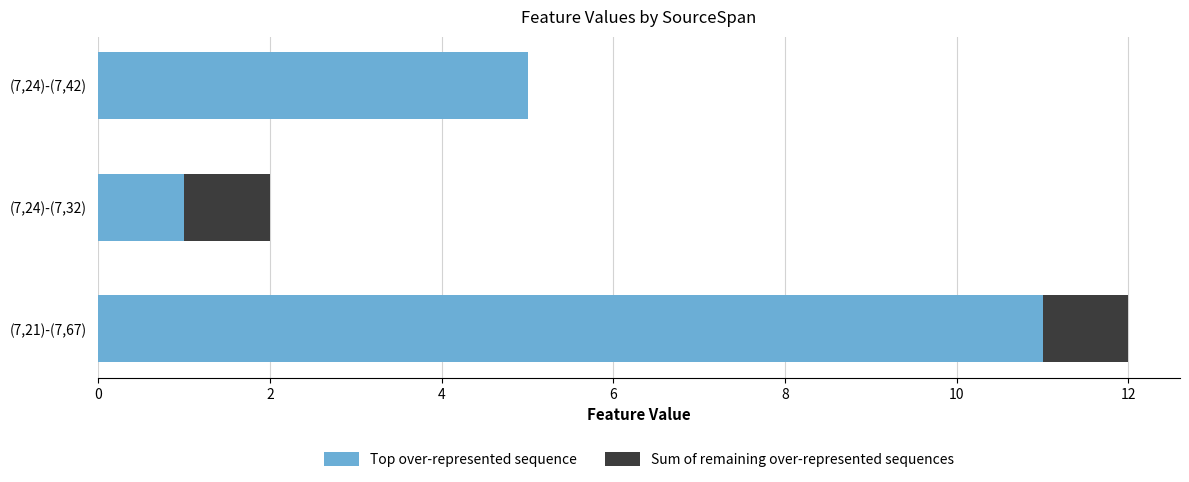

What is the sum of the Top over-represented sequence values at (7,21)-(7,67) and (7,24)-(7,32)?

12